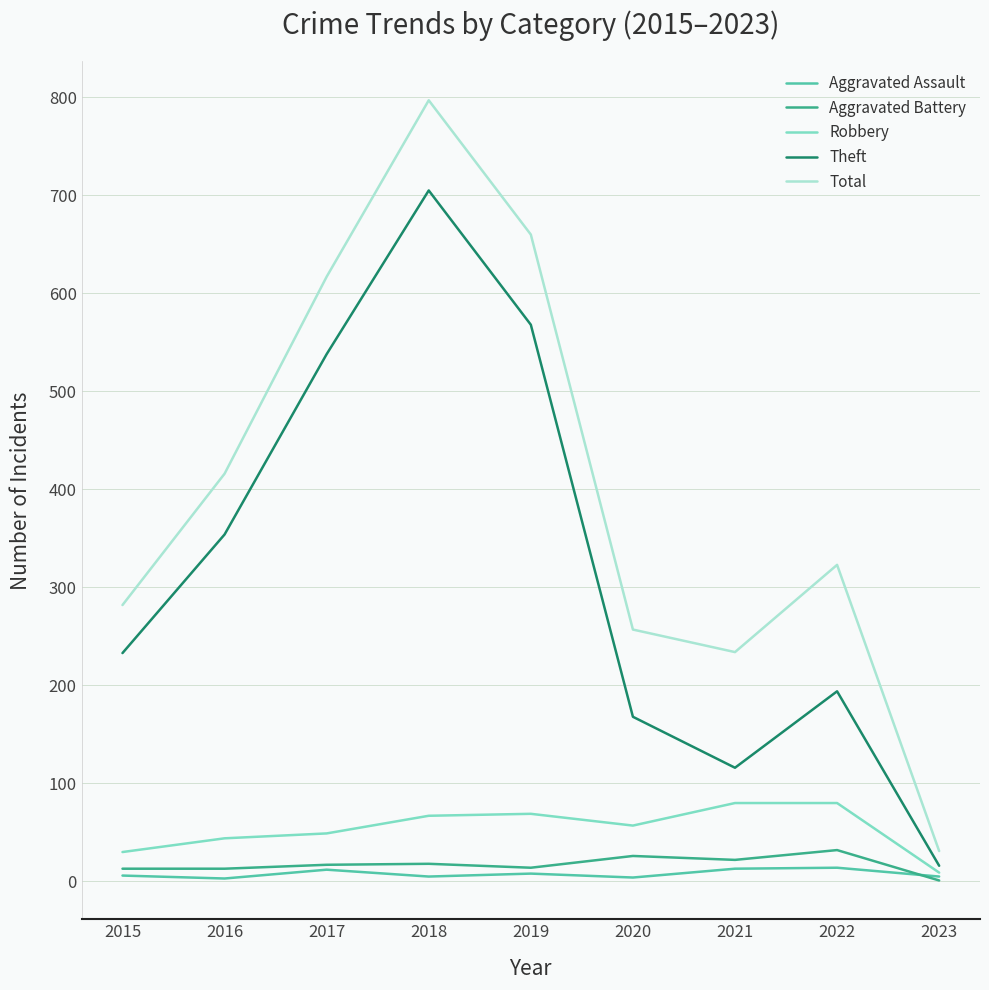

Where is the first local maximum for Theft?

2018